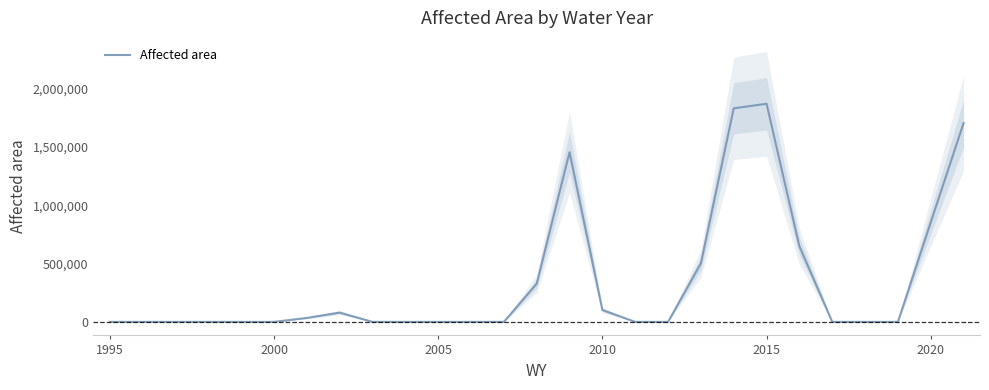

True or false: there are more than 0 points higher than both neighbors.

True